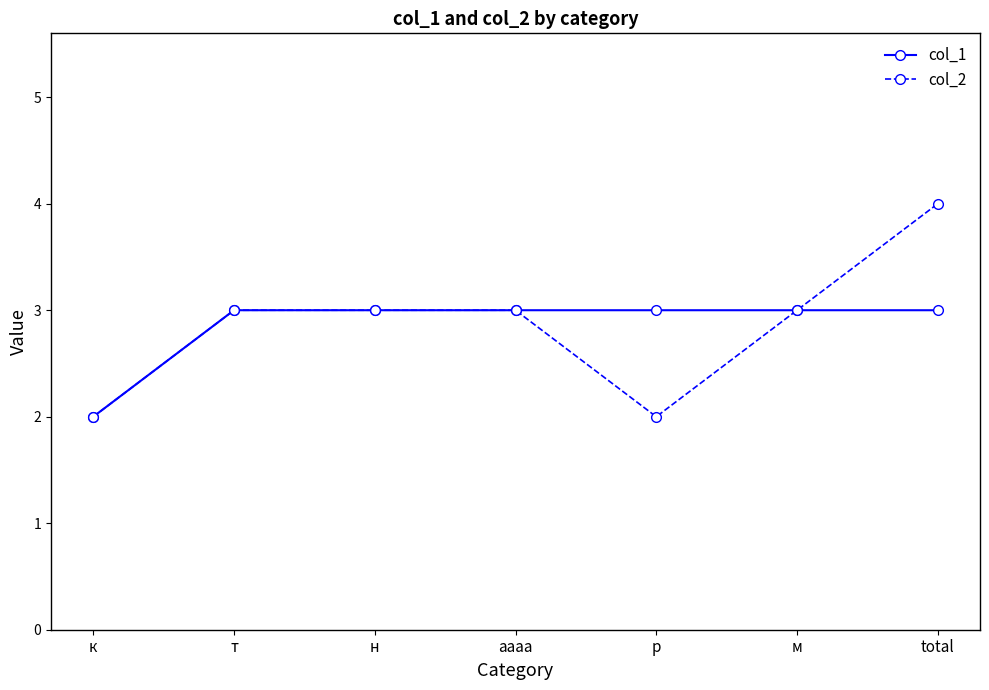

At total, list the series in order from smallest to largest.

col_1, col_2